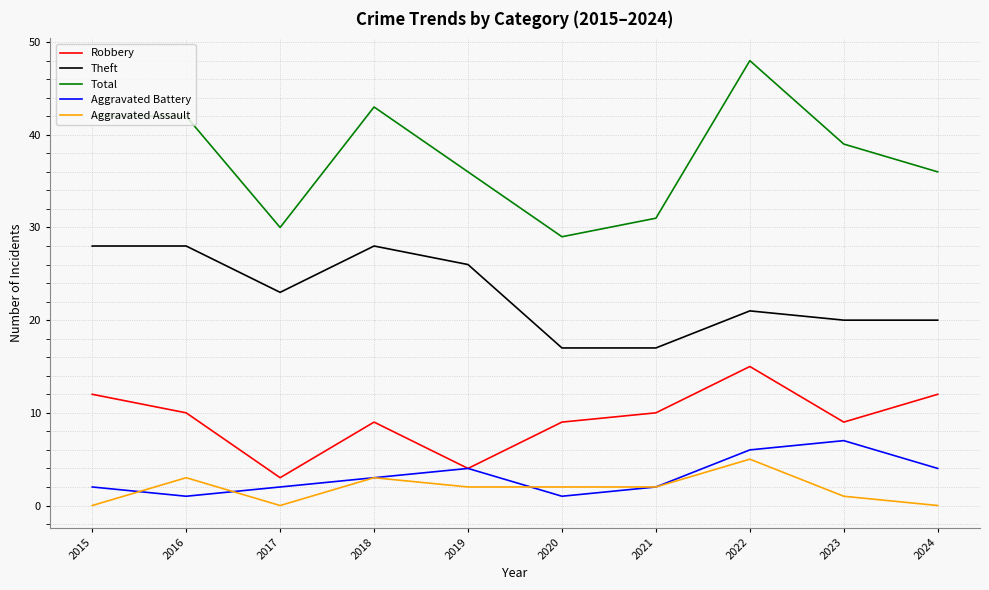

True or false: Theft and Aggravated Assault intersect in this chart.

False